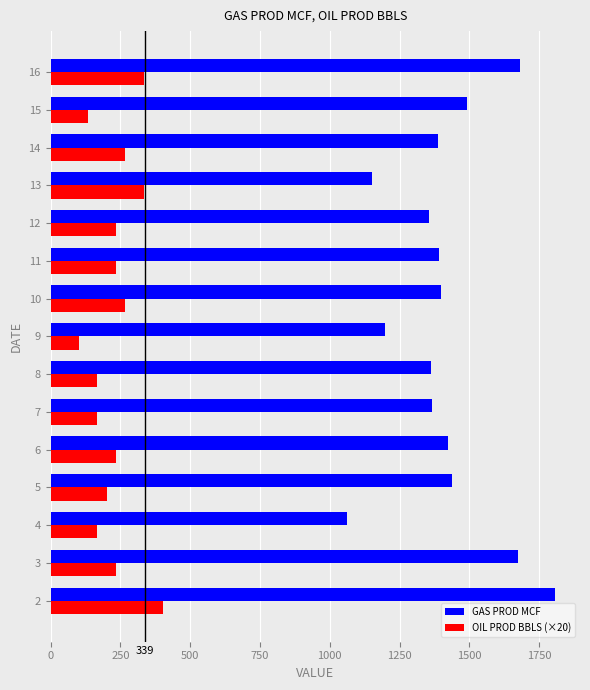

Which series has the largest range (max minus min)?

GAS PROD MCF